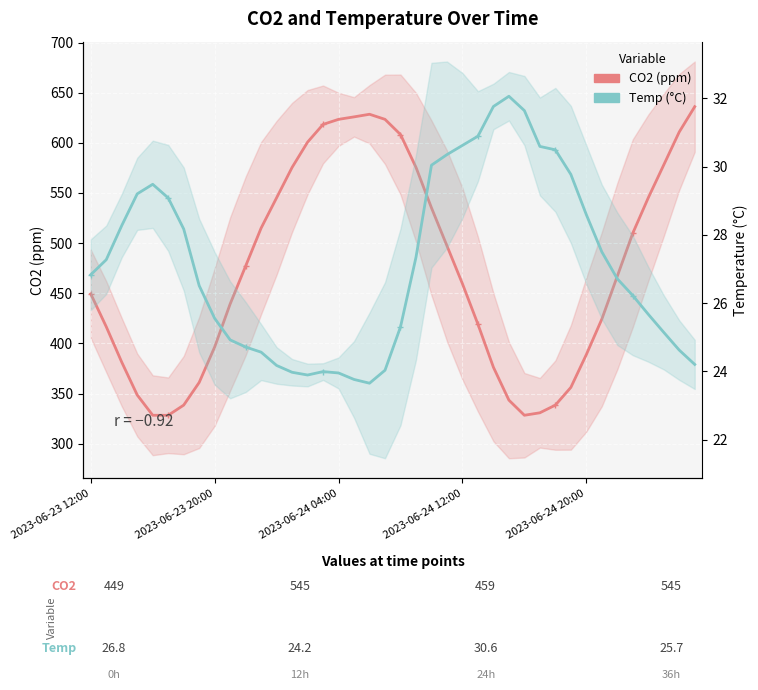

What is the value of the Temp (°C) point at the 2nd from the left?

27.3